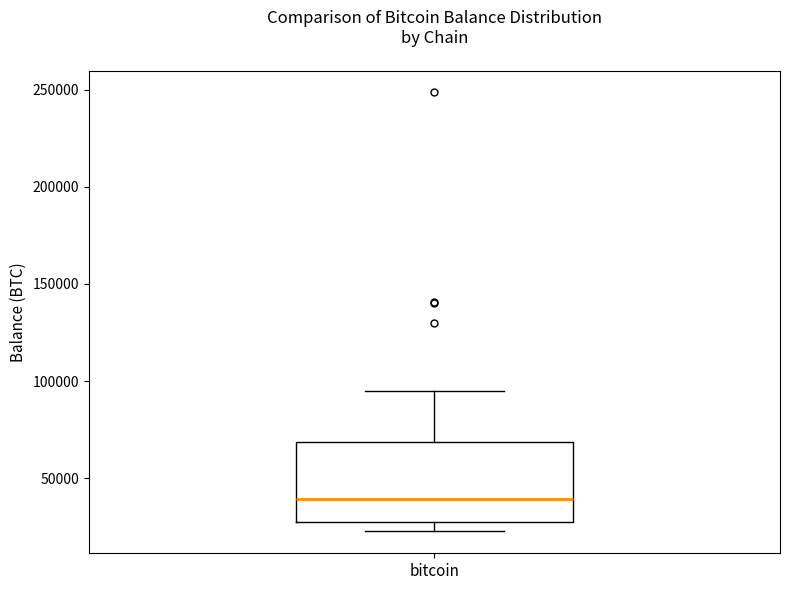

Read this box plot against the y-axis: the position of the median line, the range covered by the box, and the ends of both whiskers. The values are not printed on the chart, so give them approximately, as read against the axis.

median 40000, box 25000 to 70000, whiskers 25000 (just below the box's lower edge) to 95000